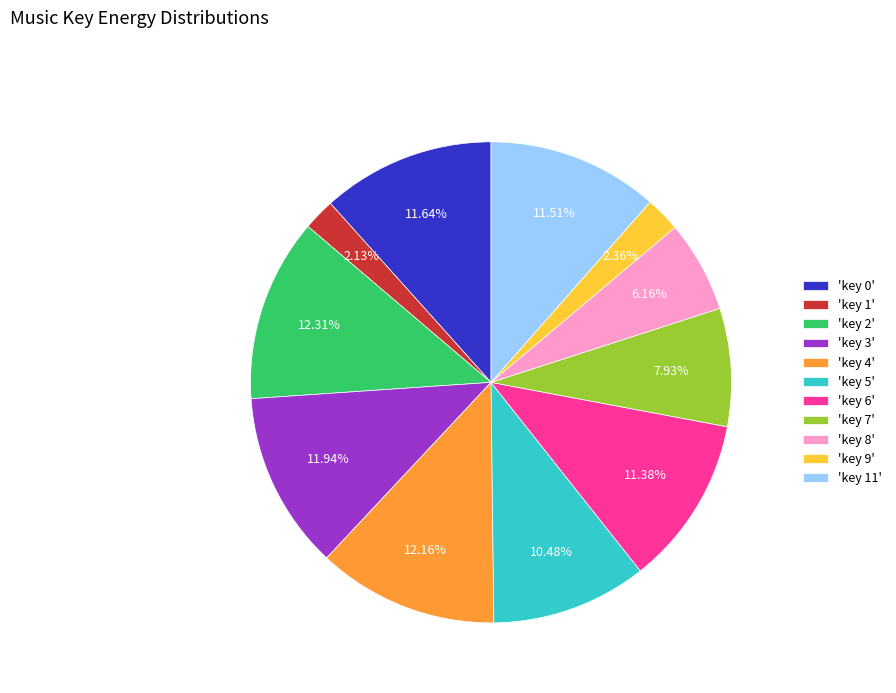

How many slices are in this pie chart?

11